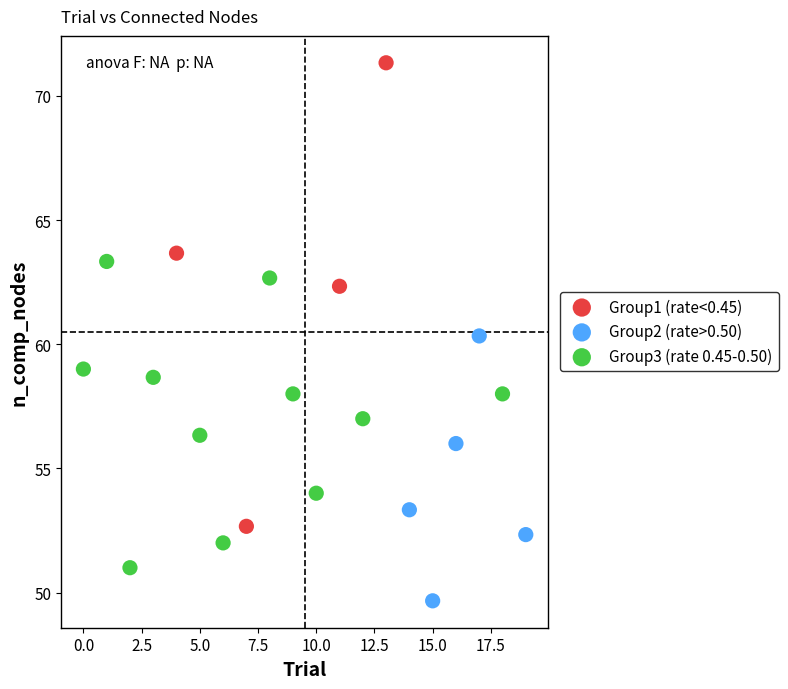

What are all the series names shown in the legend?

Group1 (rate<0.45), Group2 (rate>0.50), Group3 (rate 0.45-0.50)